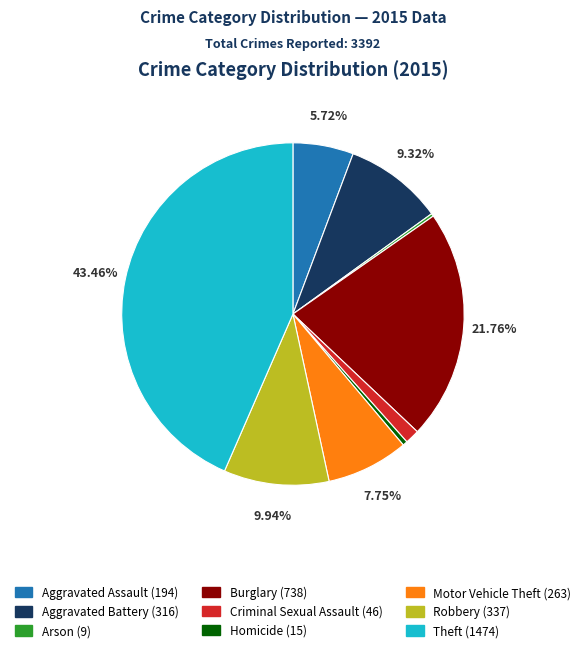

What percentage is the Aggravated Assault slice, to the nearest percent?

6%